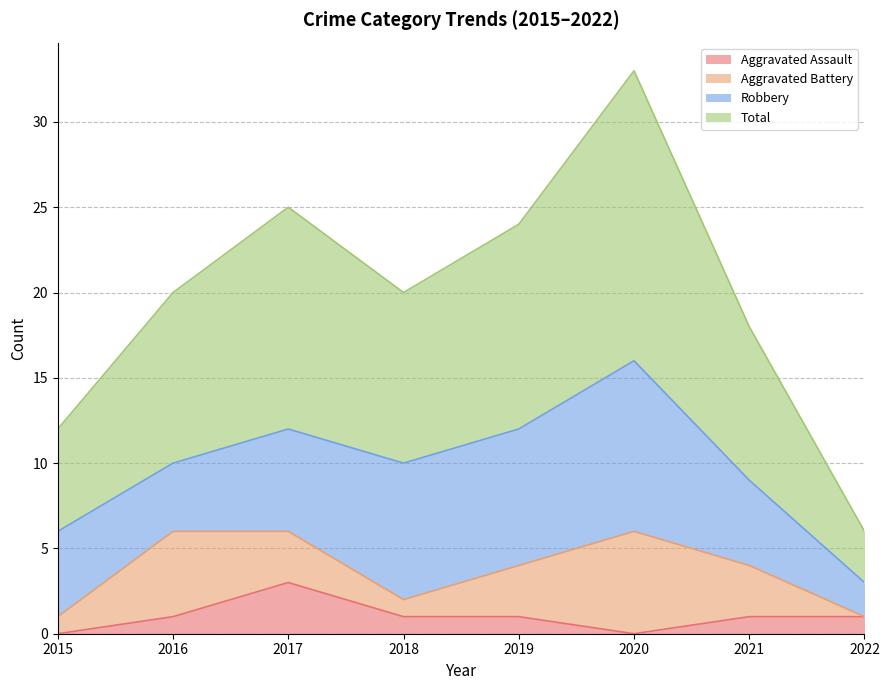

True or false: Aggravated Assault has a value of 1 at 2016.

True